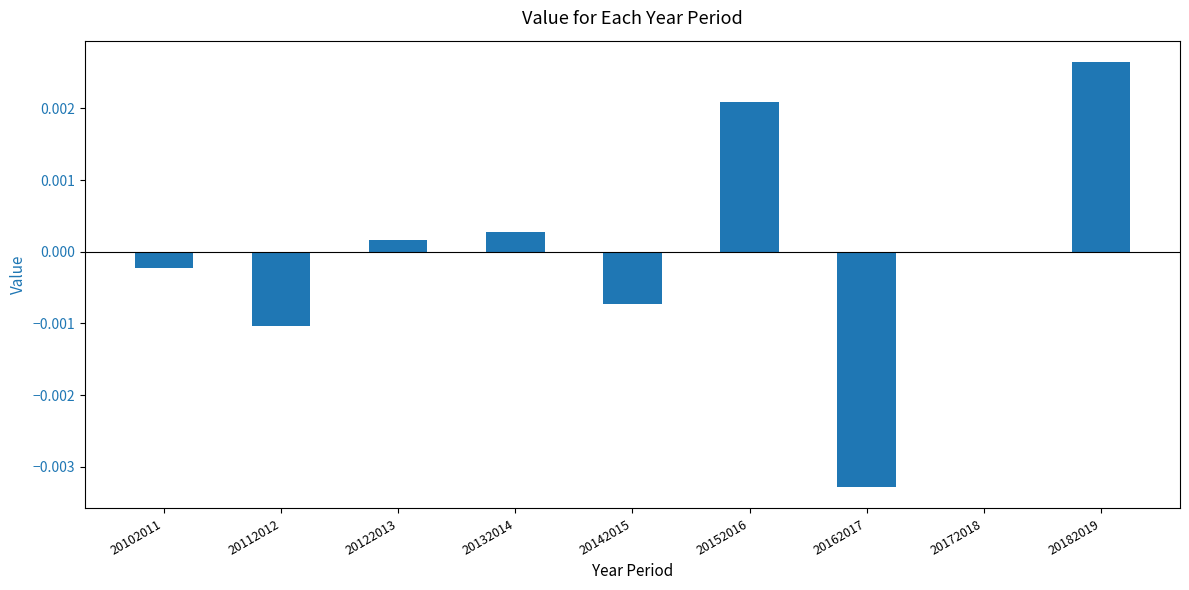

Which has a higher value, 20142015 or 20122013?

20122013